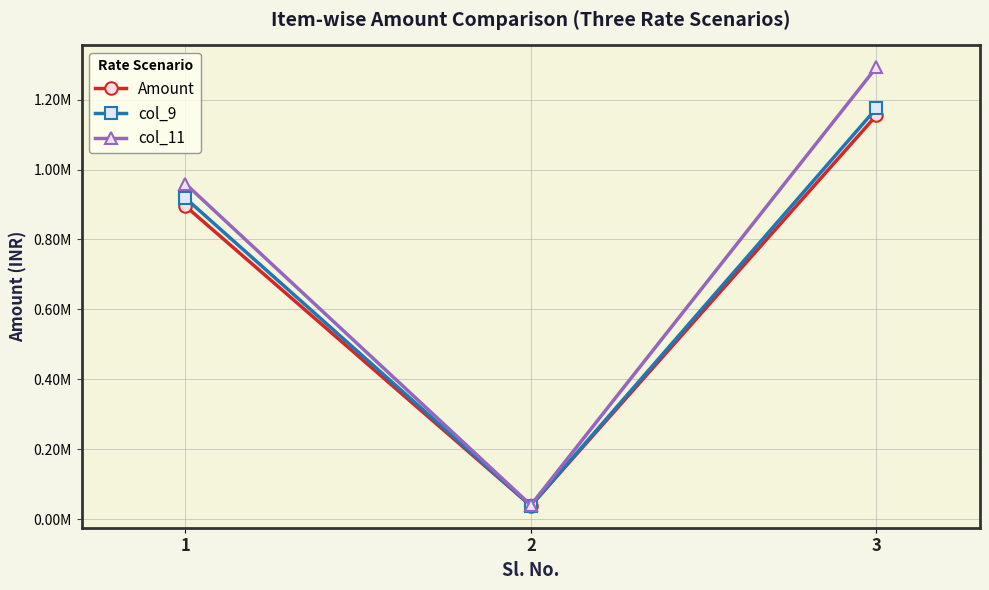

Is this an area chart (filled region under the line)?

No